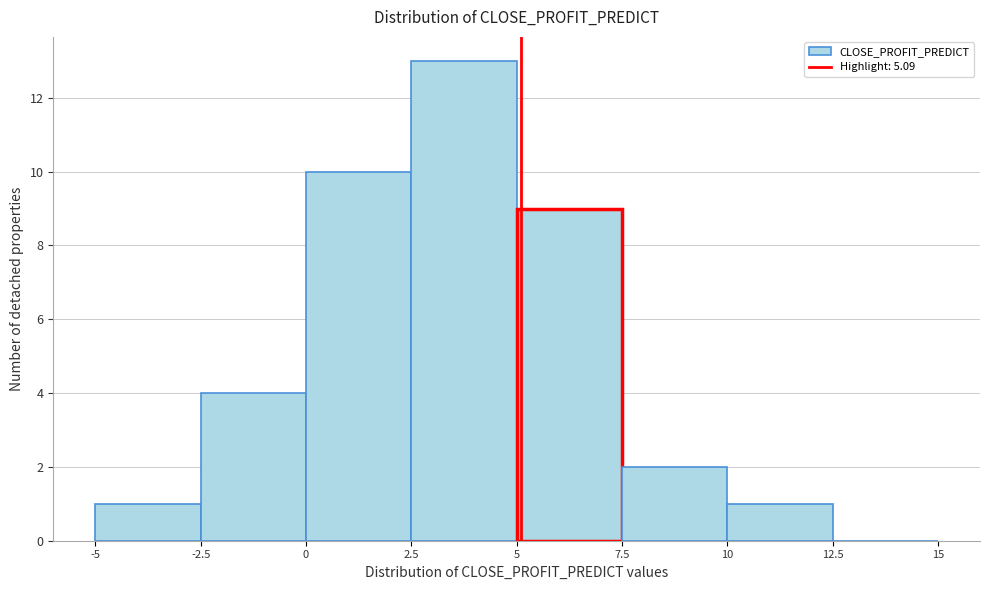

How tall is the bar that spans -5 to -2.5 on the x-axis? The values are not printed on the chart, so give them approximately, as read against the axis.

1